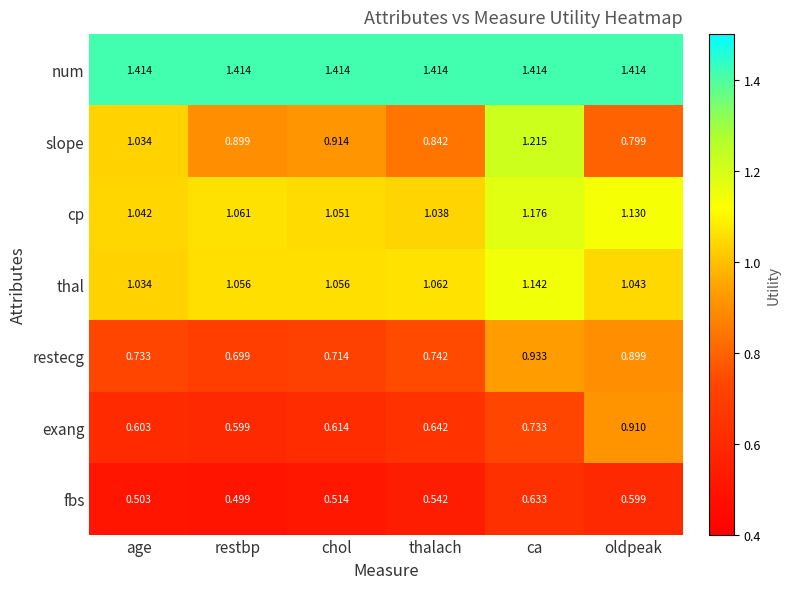

Which series has the largest total across all categories?

num